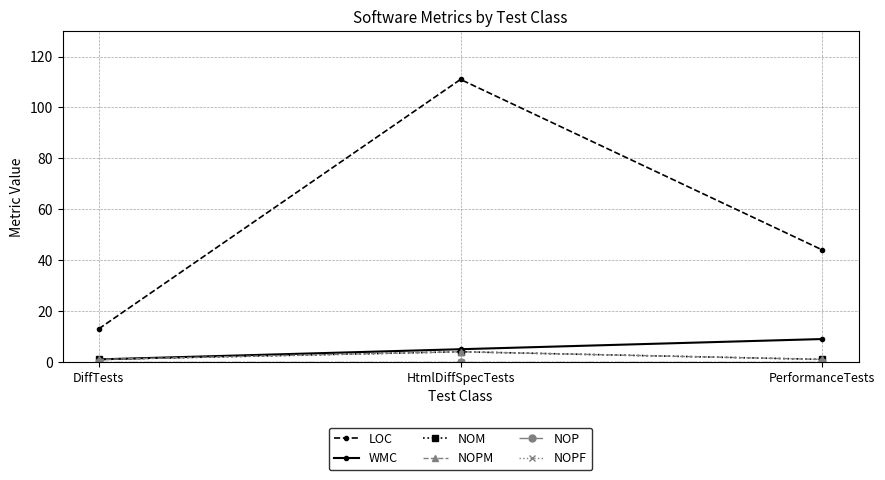

Does the chart have visible grid lines?

Yes